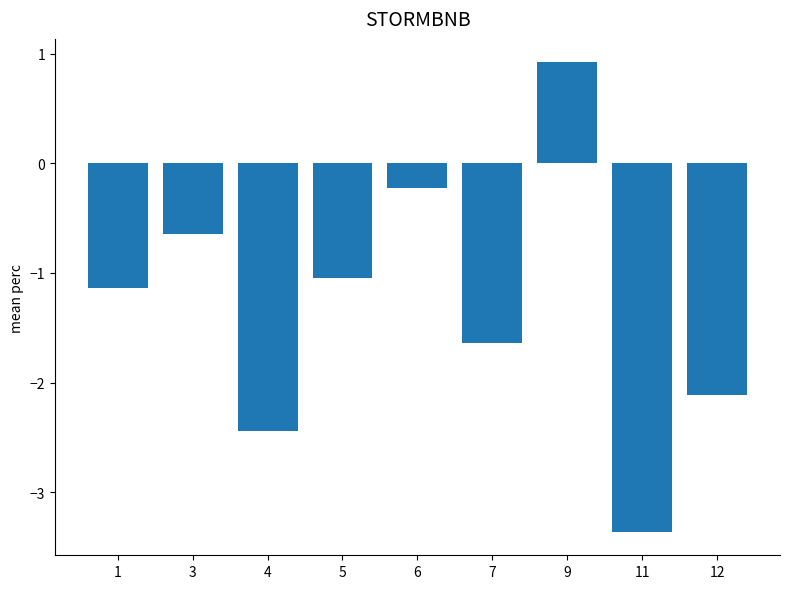

What is the greatest value displayed?

0.9